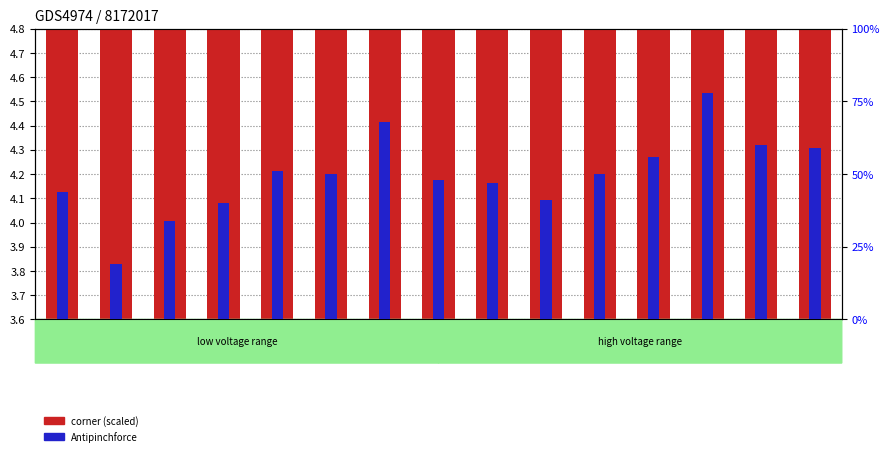

What is the difference between the maximum and minimum values in the Antipinchforce series?

59.0